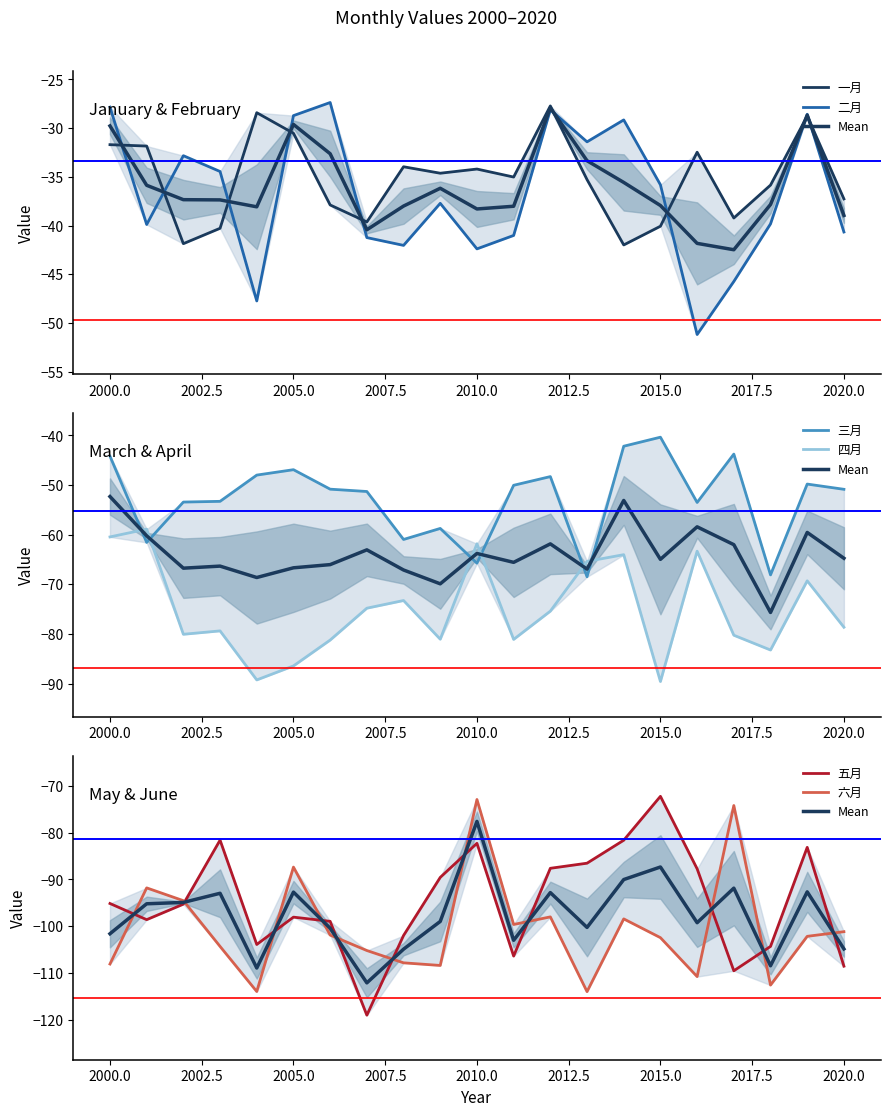

True or false: 四月 has more than 2 points higher than both neighbors.

True